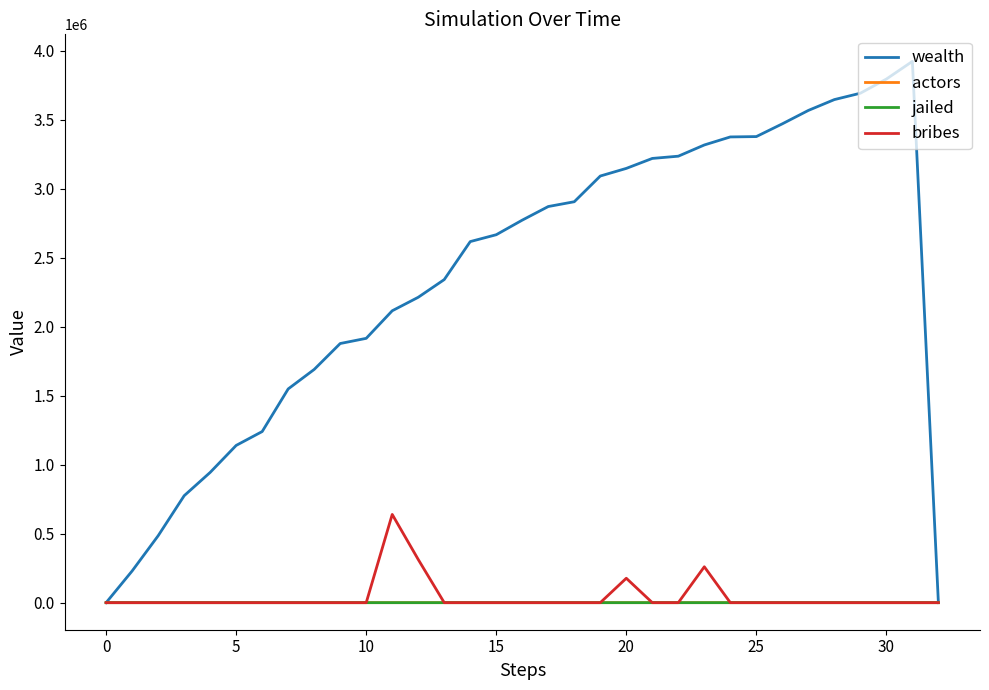

What is the highest value of the bribes series?

639200